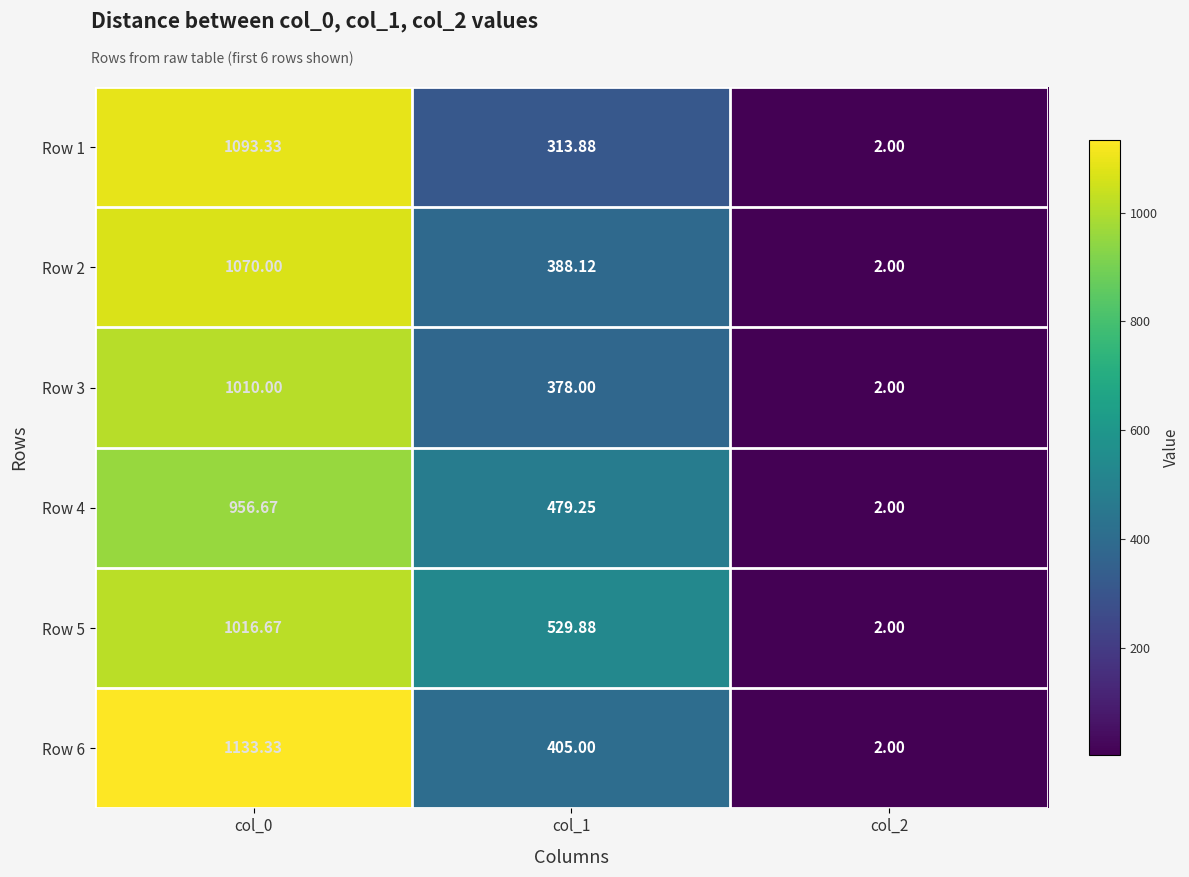

Is the value of Row 1 at col_0 greater than the value of Row 5 at col_0?

Yes